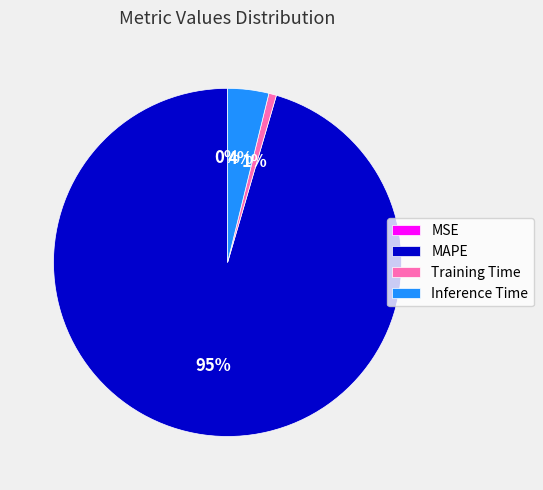

Is it true that MAPE is 95% of the pie?

True